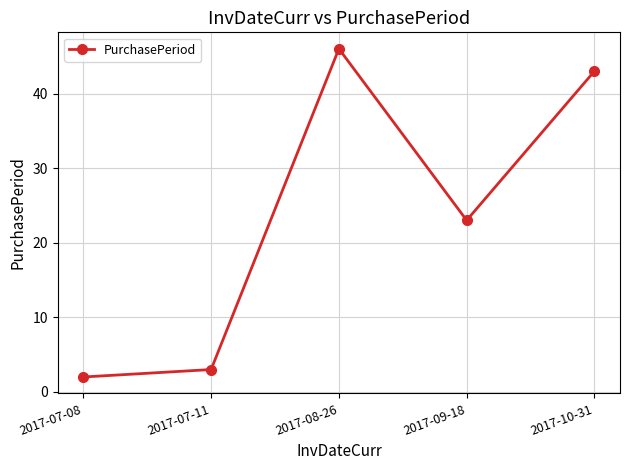

How many values are below 23?

2